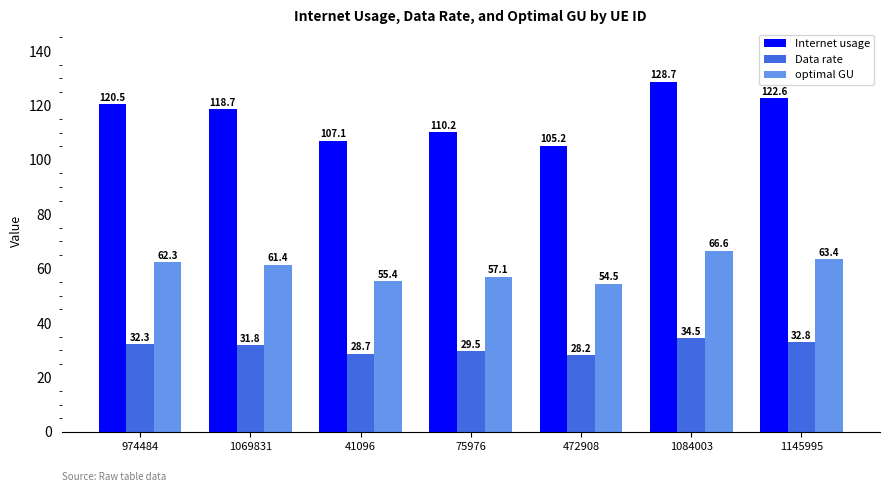

What is the total value across all series at 1084003?

229.8